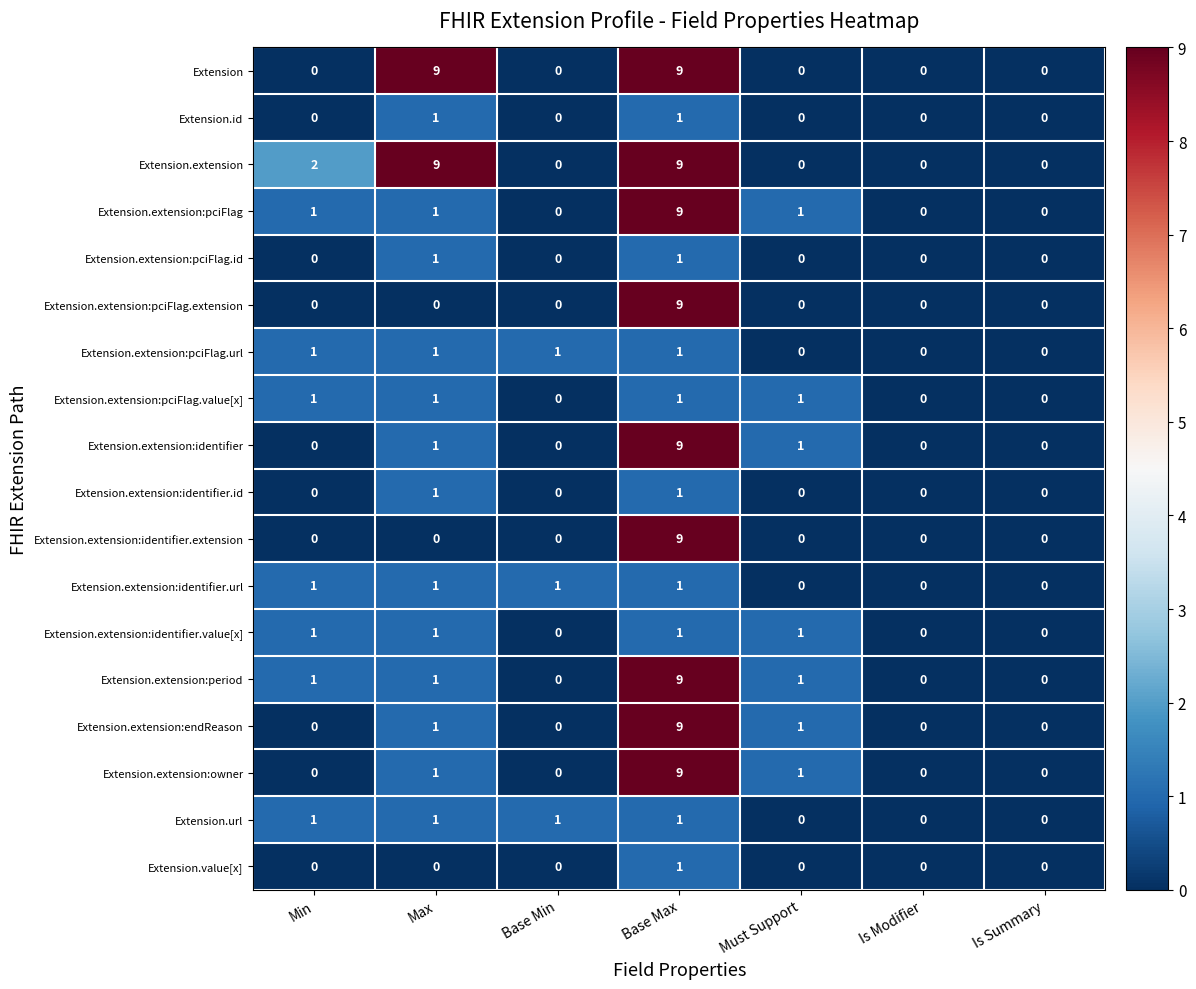

How many data points in Extension.extension:period are less than 1?

3